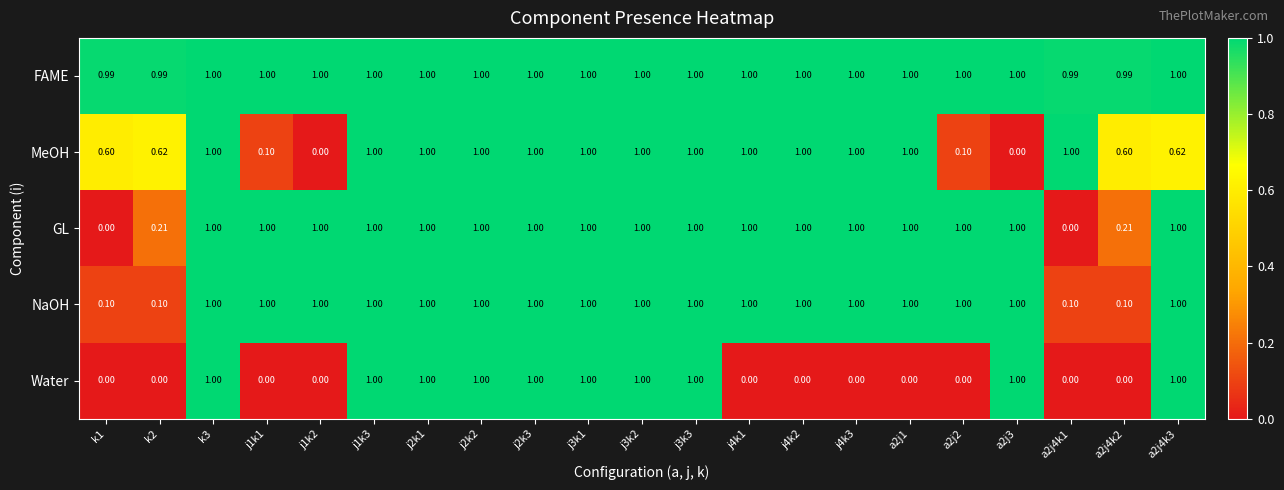

Count the number of categories in the chart.

21